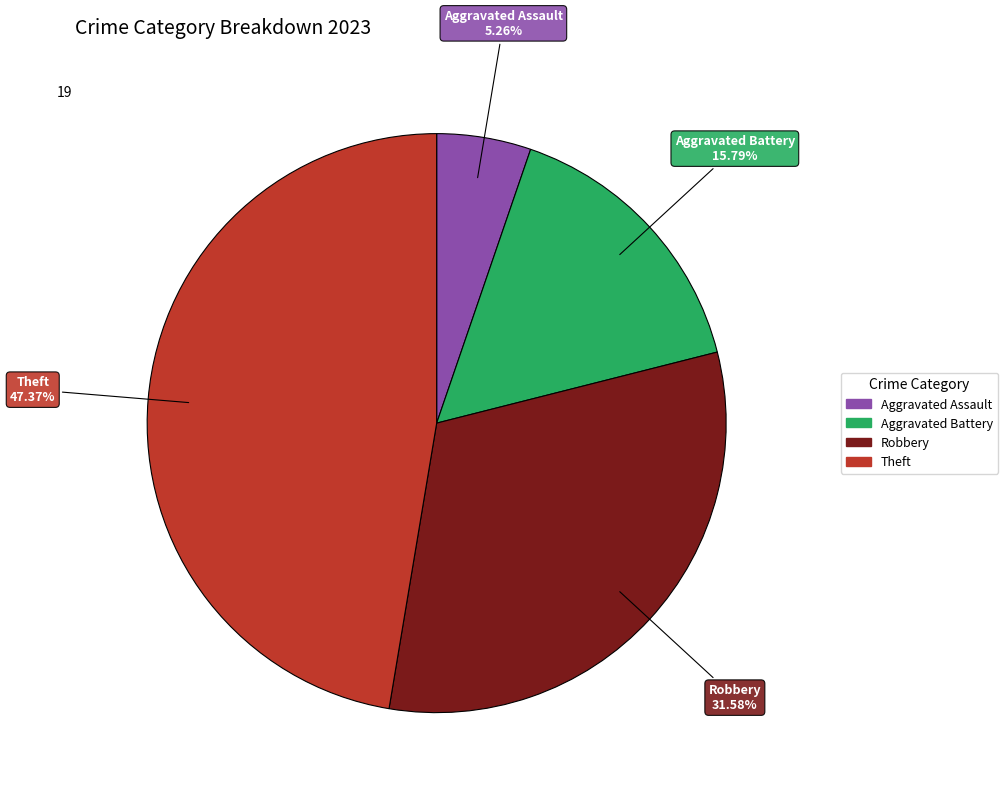

Is there a majority slice in this chart?

No